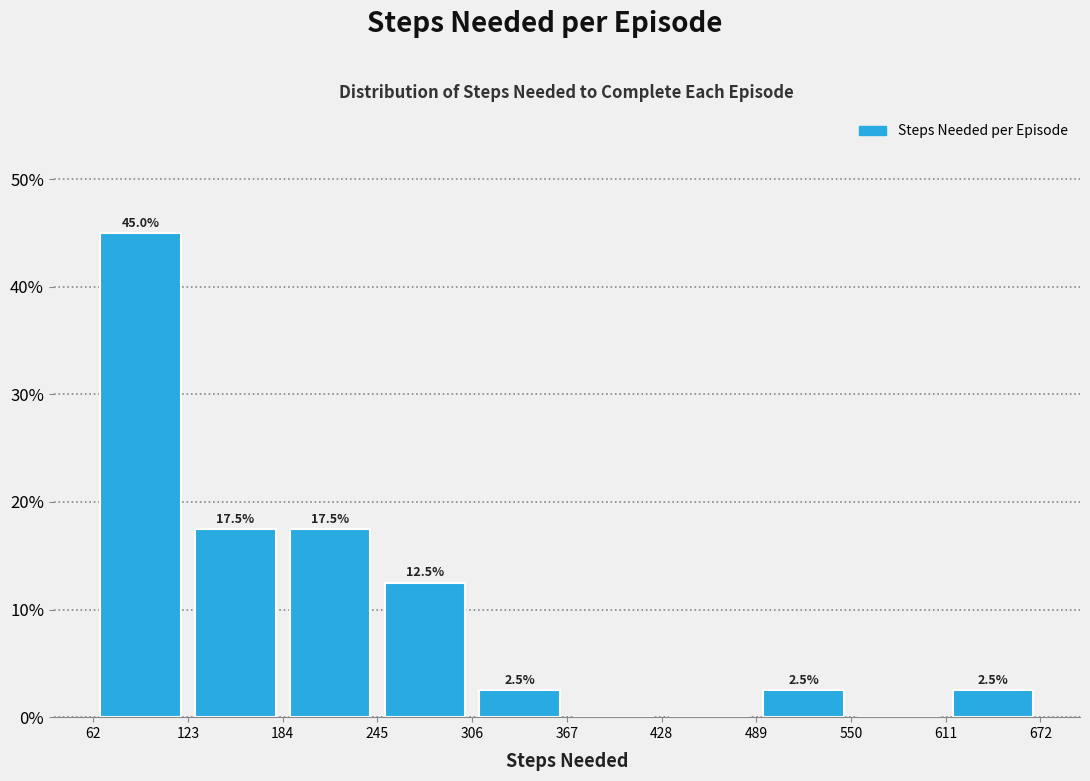

Over which range of the x-axis is the bar tallest?

62 to 123